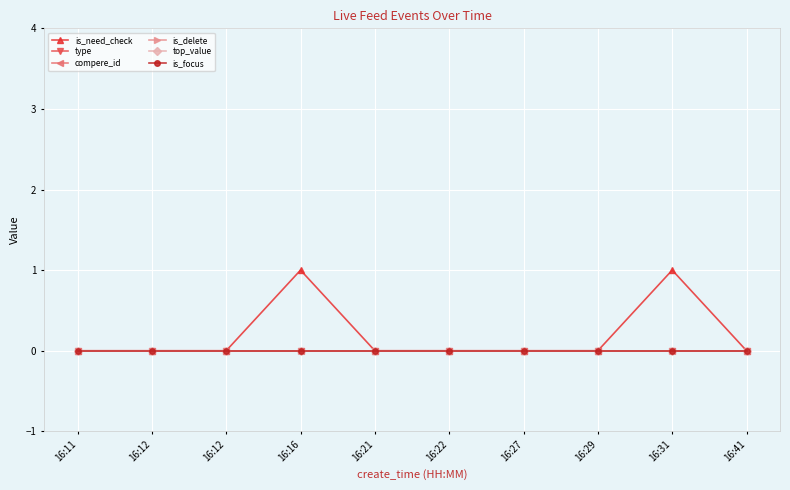

True or false: type and top_value cross at least once.

False